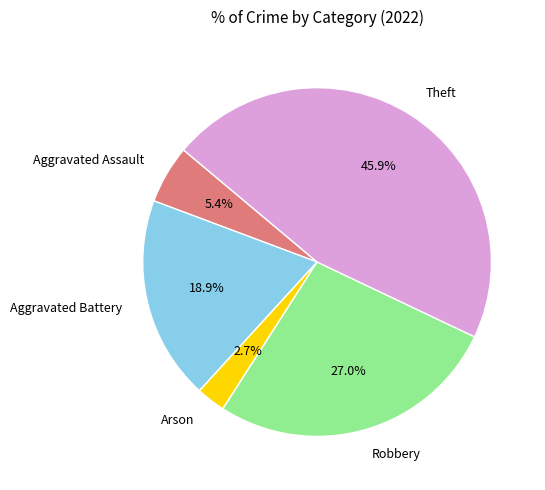

Is there a majority slice in this chart?

No